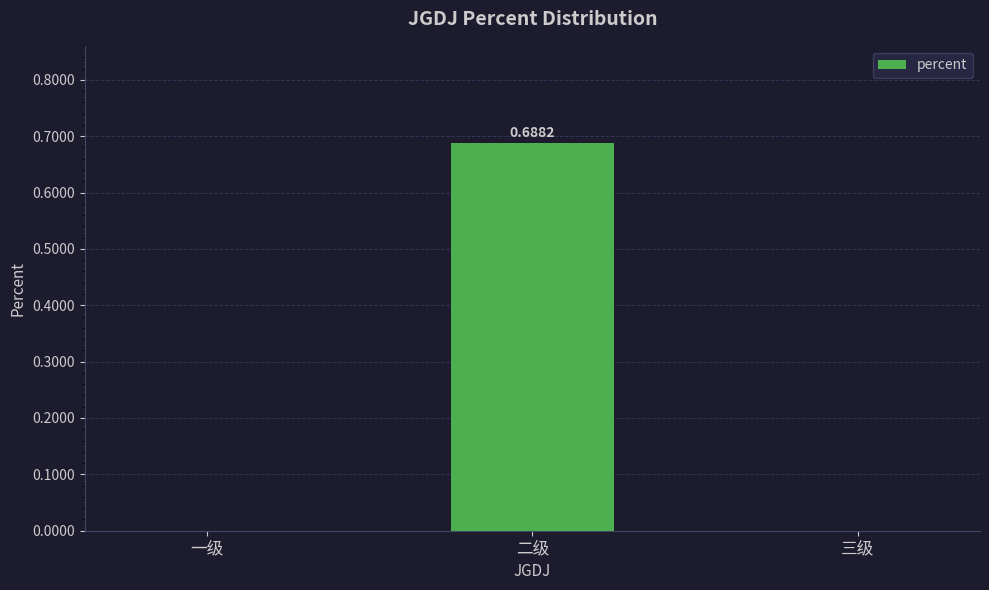

How many values are between 0 and 1?

3